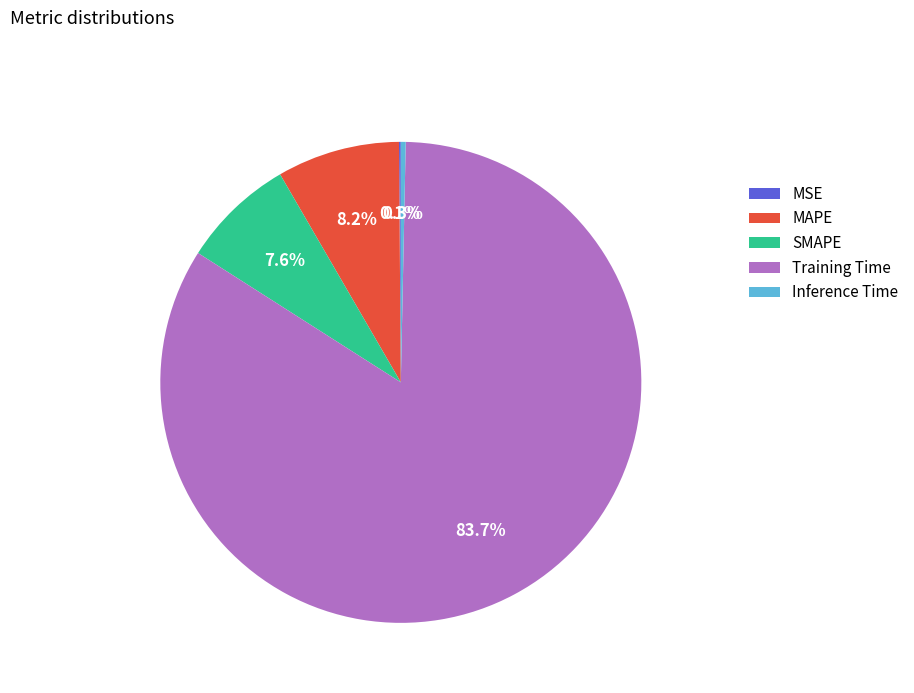

How much of the chart is everything except Inference Time?

99.7%